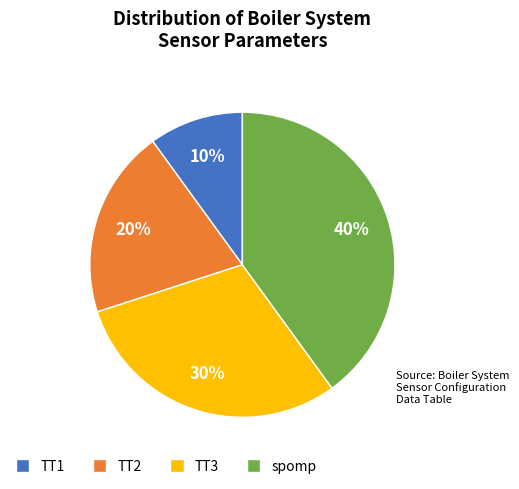

Count the number of slices in the pie.

4